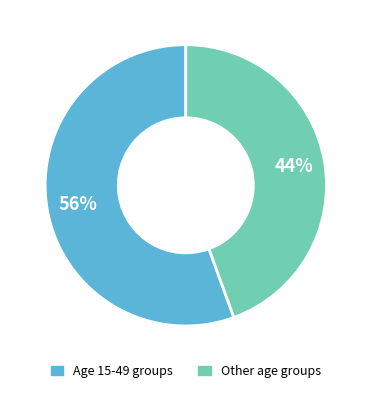

To the nearest percent, what is the combined percentage of Other age groups and Age 15-49 groups?

100%